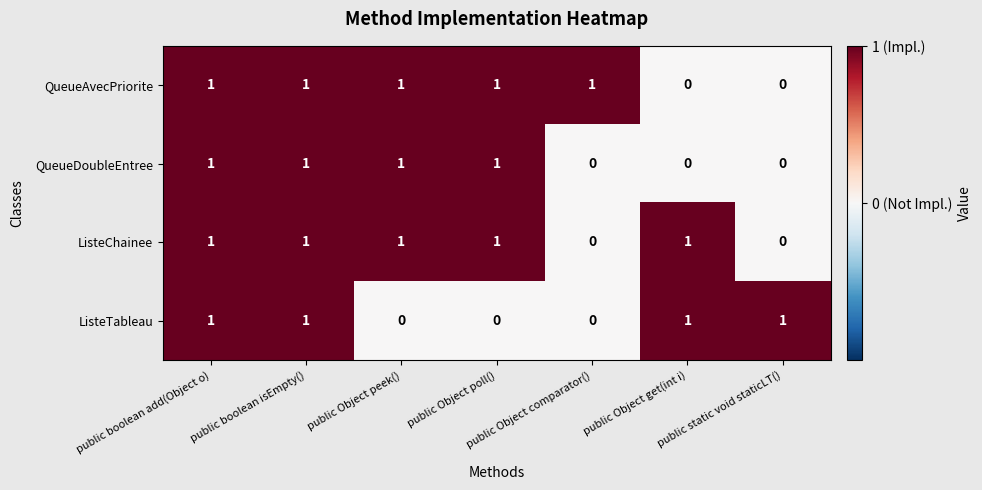

At how many categories does at least one series exceed 0?

7